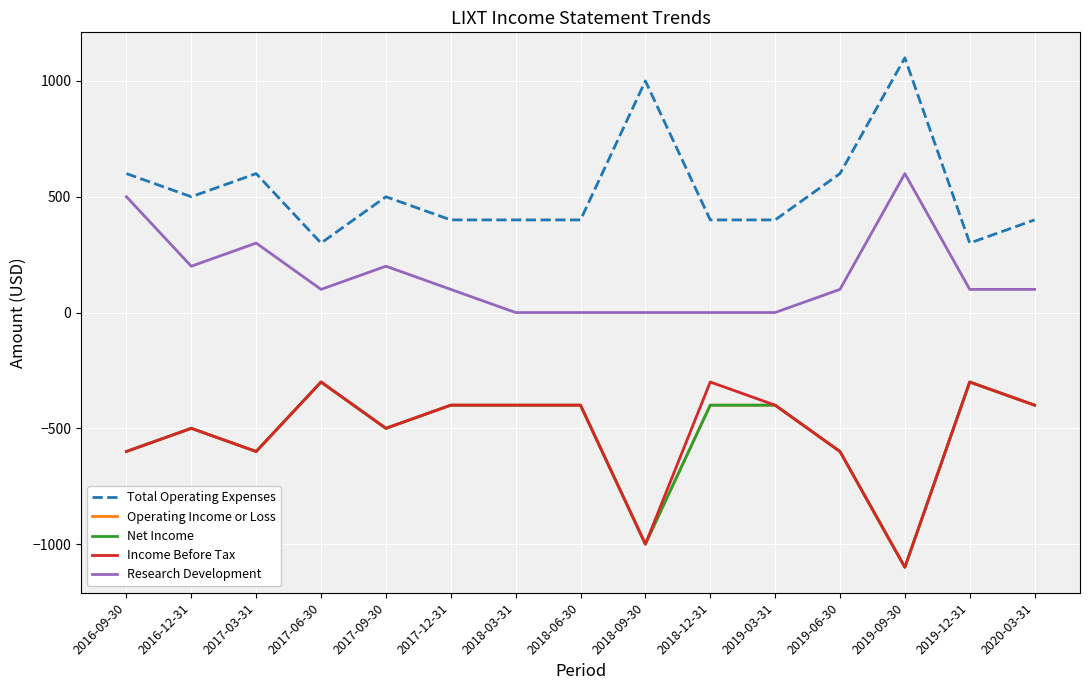

How many data points in Operating Income or Loss are above -400?

2